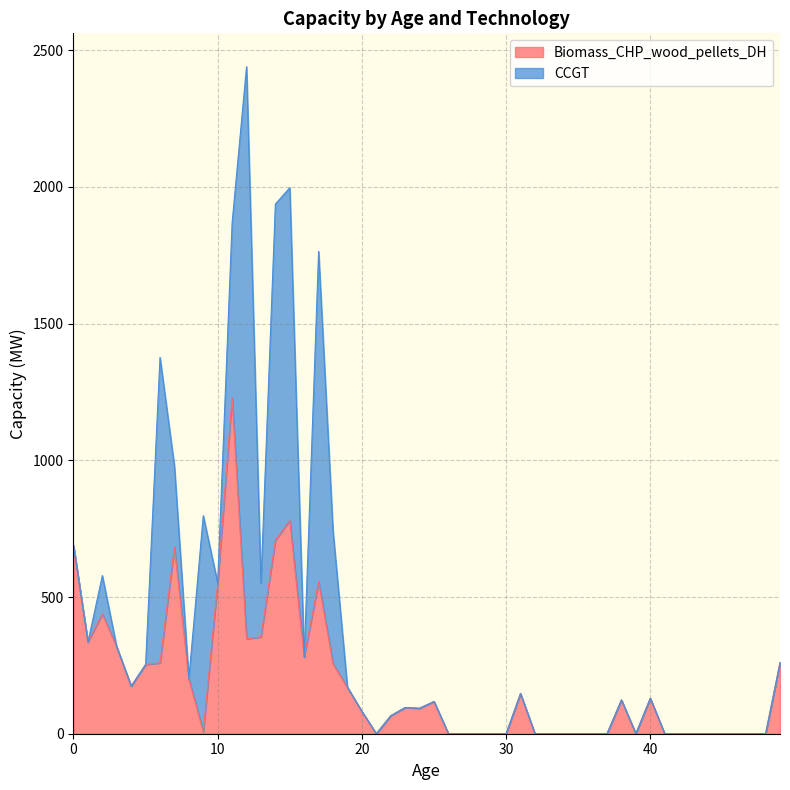

How many data points in CCGT are above 0?

11